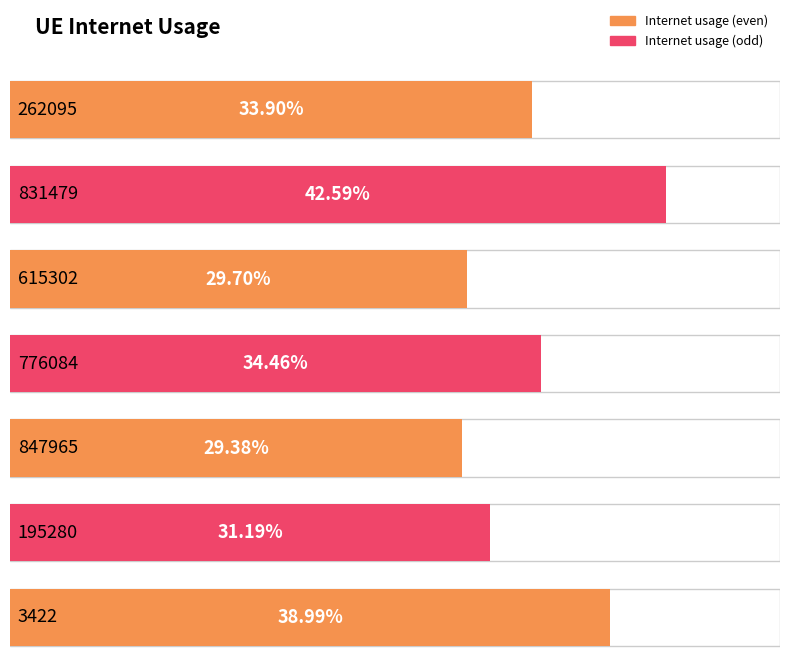

Reading left to right, extract all data points from this chart.

0.3	0.4	0.3	0.3	0.3	0.3	0.4